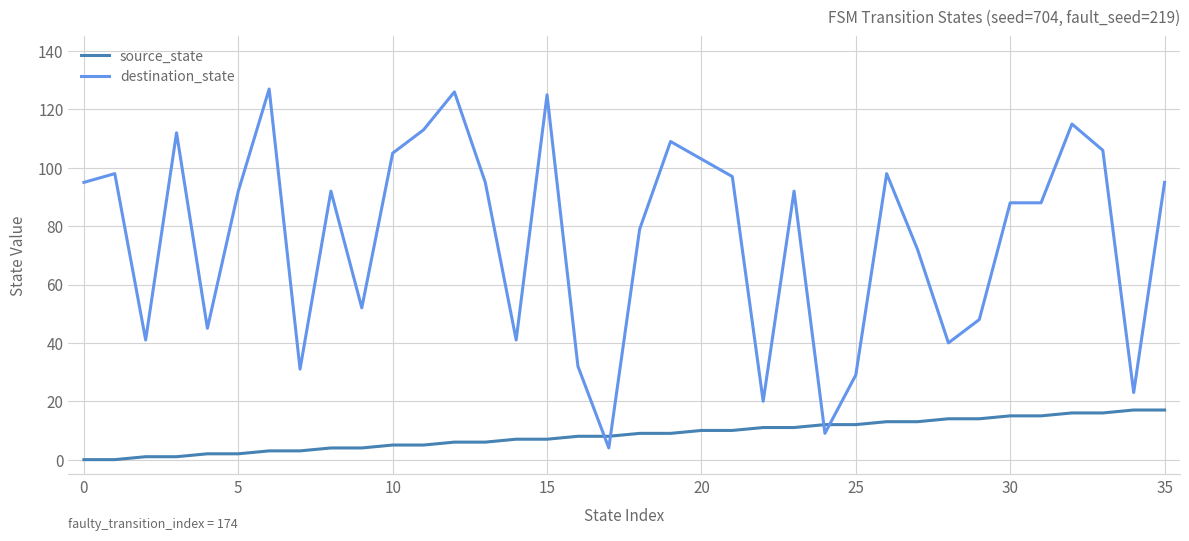

Which series has the widest spread of values?

destination_state